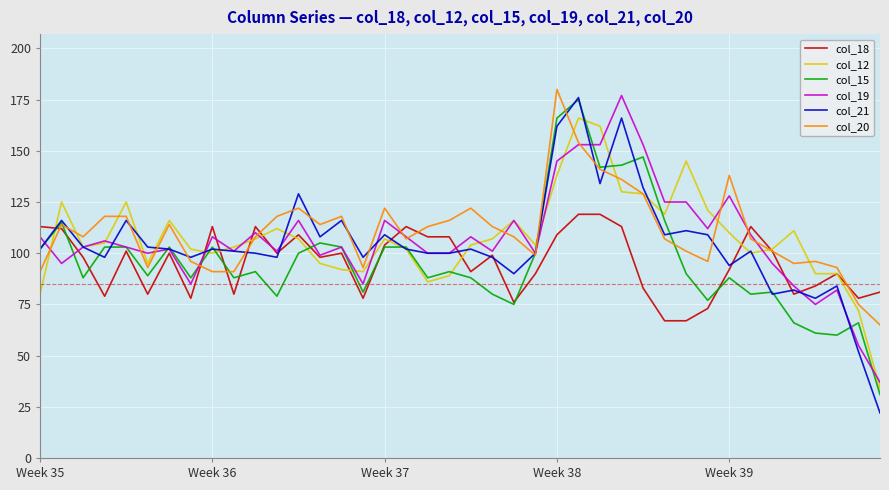

Which series has the widest spread of values?

col_21